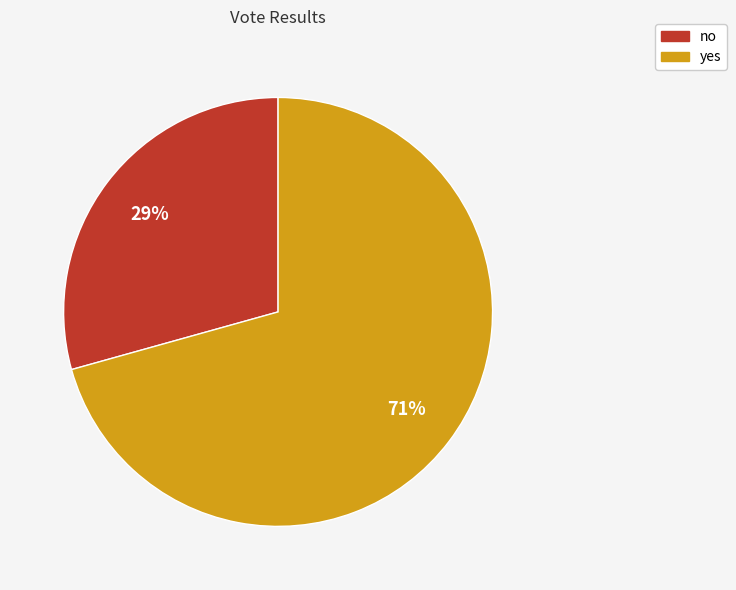

Rank the categories by value from highest to lowest.

yes, no